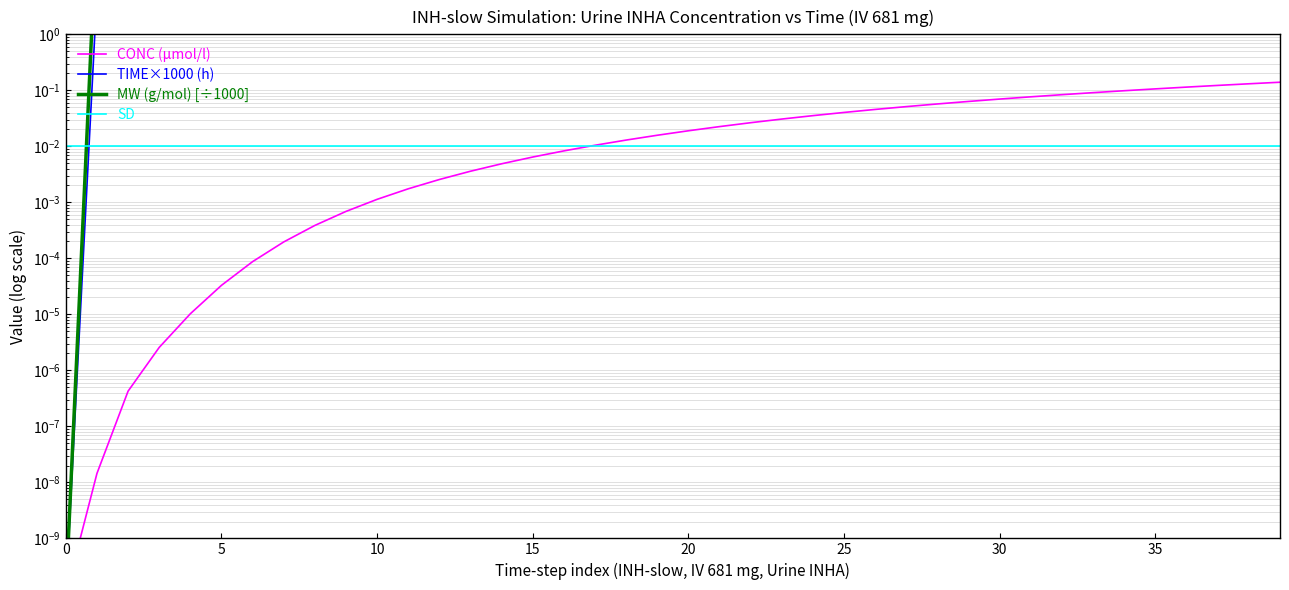

The value of CONC (µmol/l) at 12 is 0.0. True or false?

True